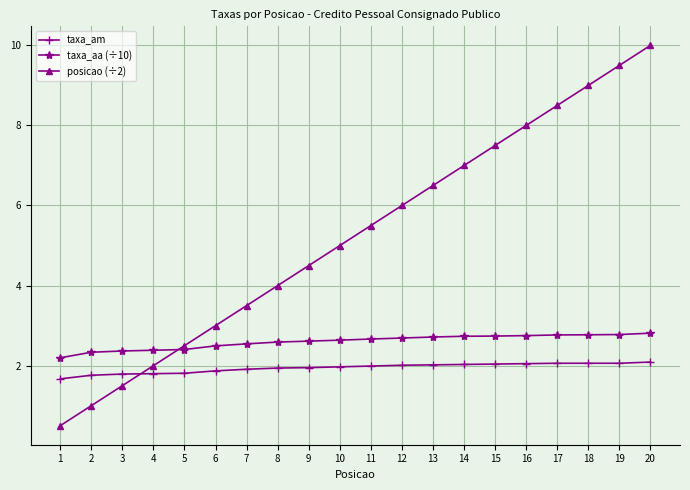

The posicao (÷2) series shows 7.0 at 14. True or false?

True